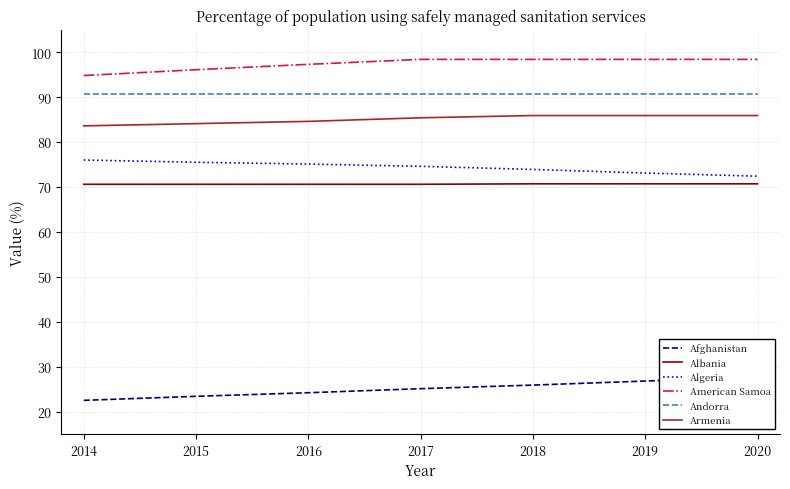

True or false: Andorra has more than 0 interior local peaks.

False